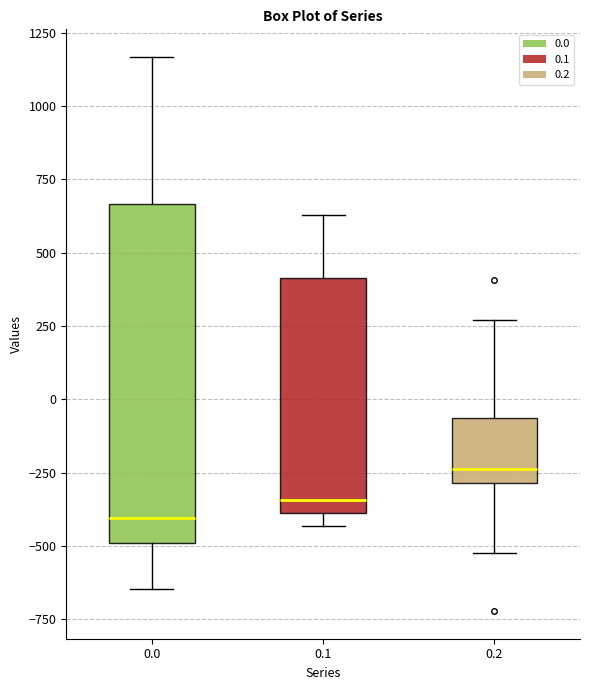

Reading left to right, transcribe this box plot: for each box, give where its median line is, the range the box spans, and where its two whiskers end, as read against the y-axis. The values are not printed on the chart, so give them approximately, as read against the axis.

0.0: median -400, box -500 to 650, whiskers -650 to 1150
0.1: median -350, box -400 to 400, whiskers -450 to 650
0.2: median -250, box -300 to -50, whiskers -500 to 250